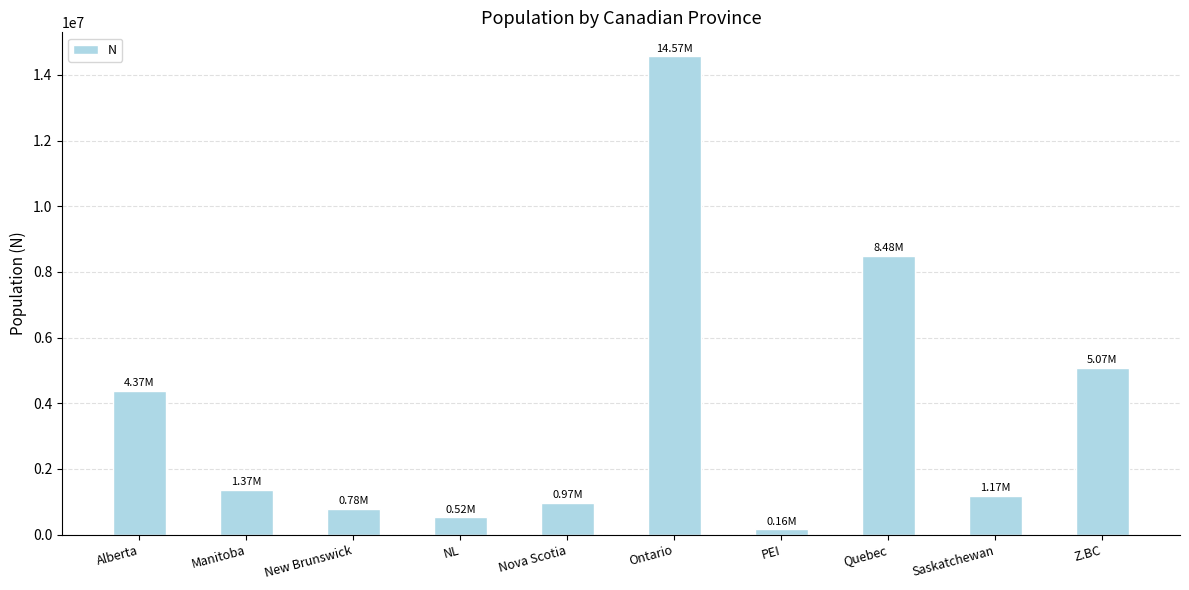

What is the label of the 9th bar from the right?

Manitoba